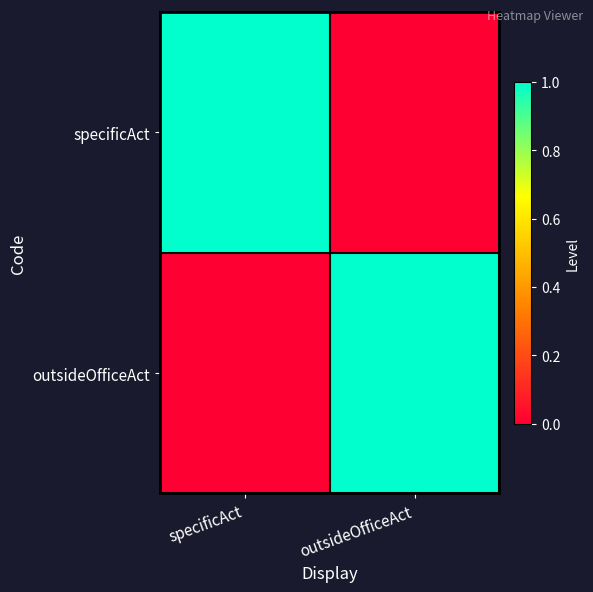

What is the total value across all series at specificAct?

1